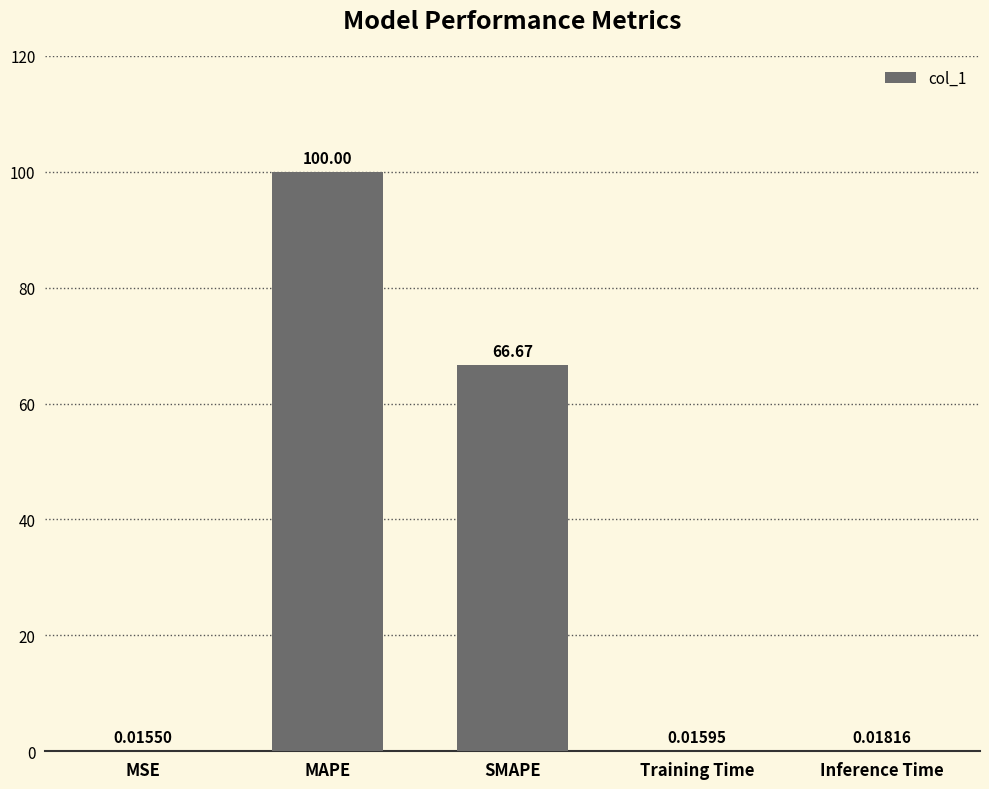

What is the change in value from MAPE to SMAPE?

-33.3